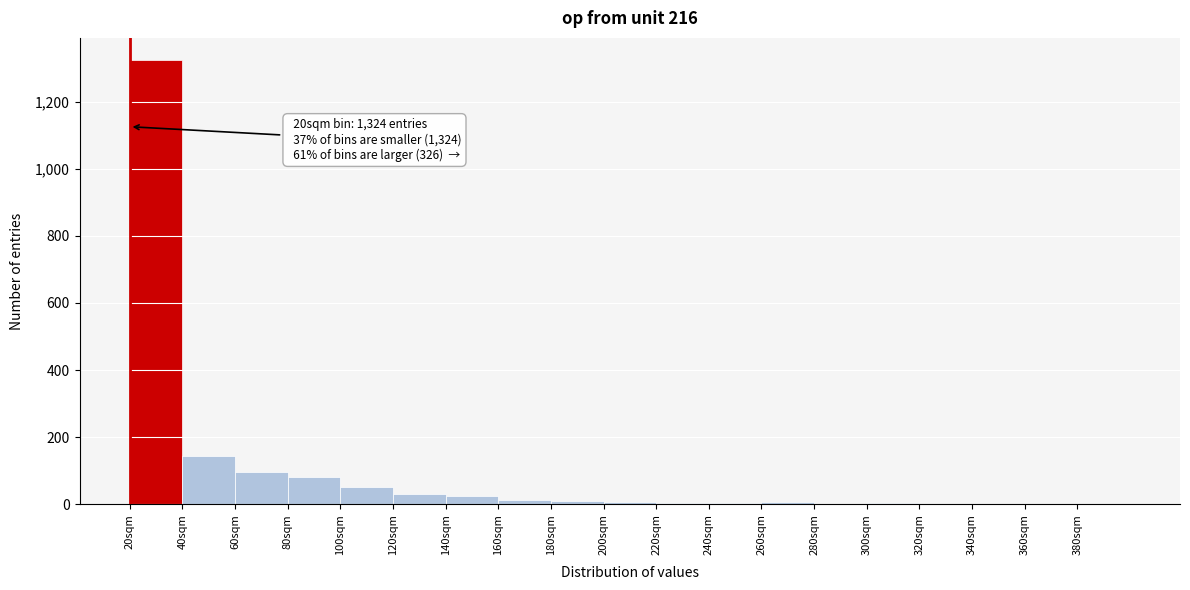

Over which range of the x-axis is the bar tallest?

20 to 40